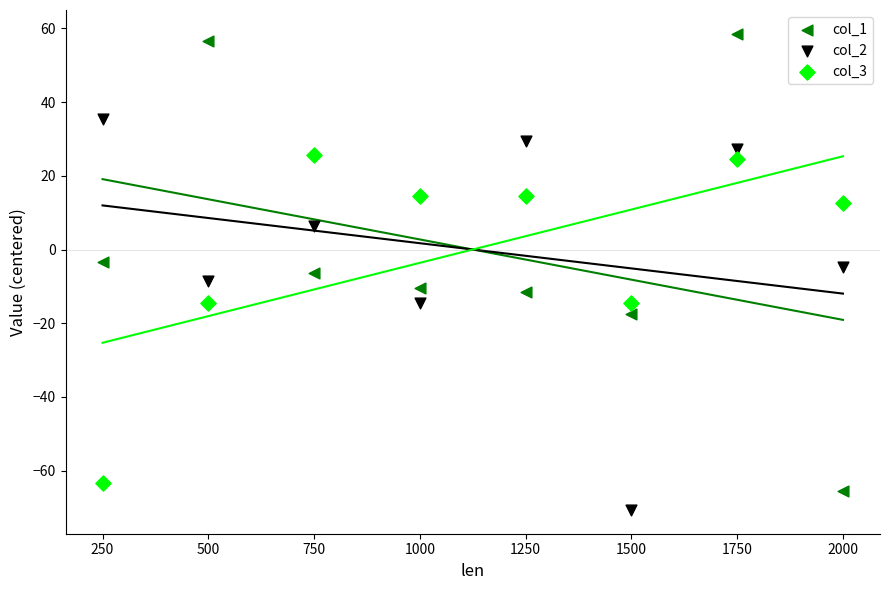

Which series has the largest Y range (max minus min)?

col_1